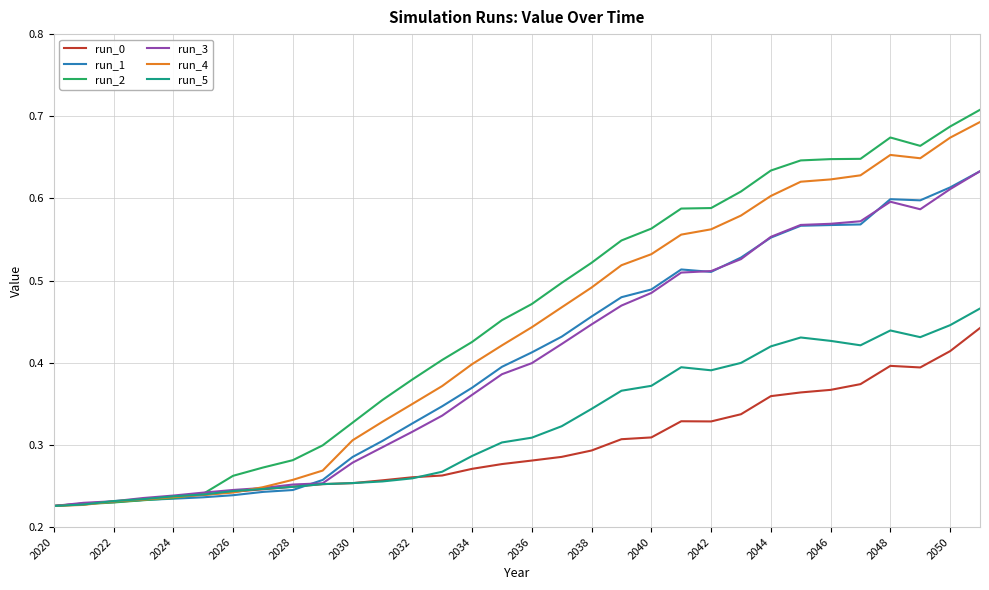

Which series has the widest spread of values?

run_2